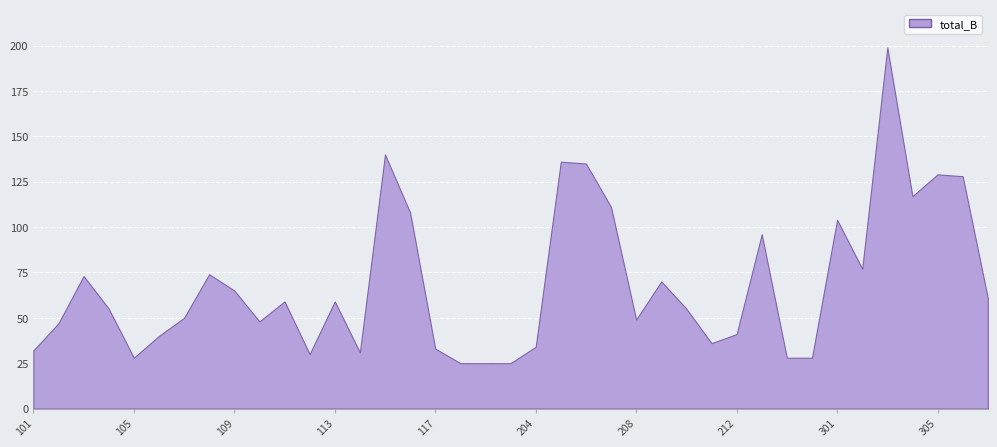

Read the value at 117.

33